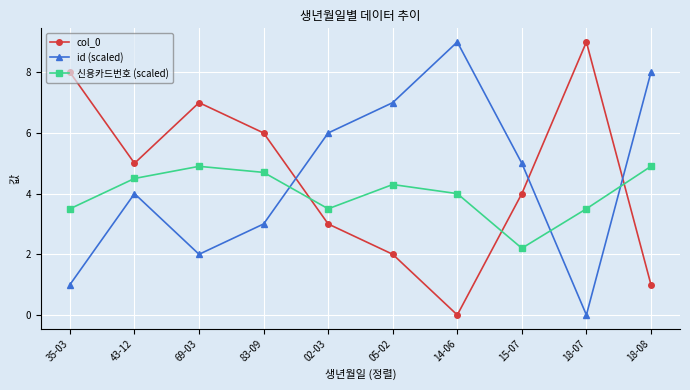

Between which two adjacent categories do 신용카드번호 (scaled) and id (scaled) first intersect?

83-09 and 02-03